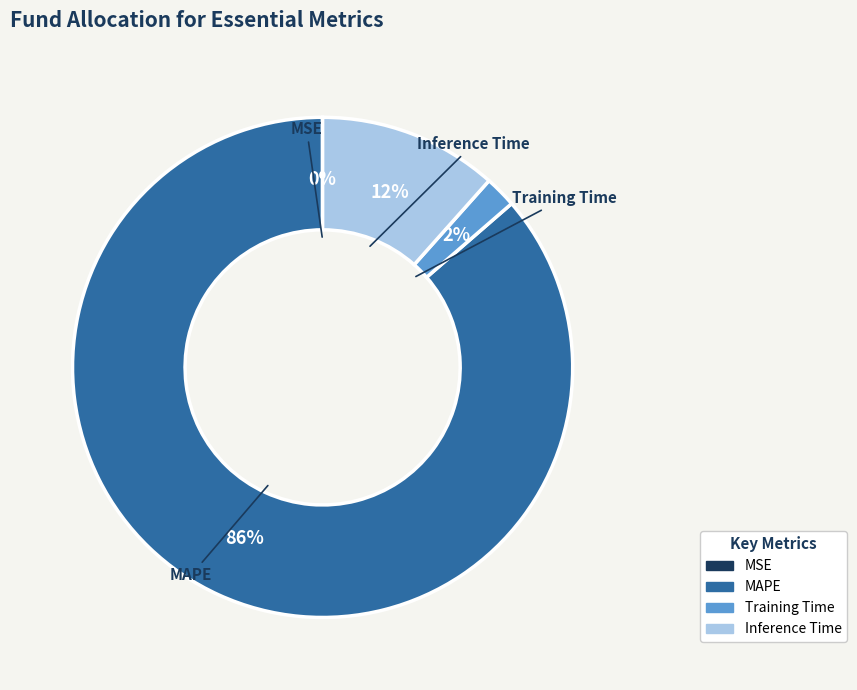

To the nearest percent, what percentage of the pie is MAPE?

86%